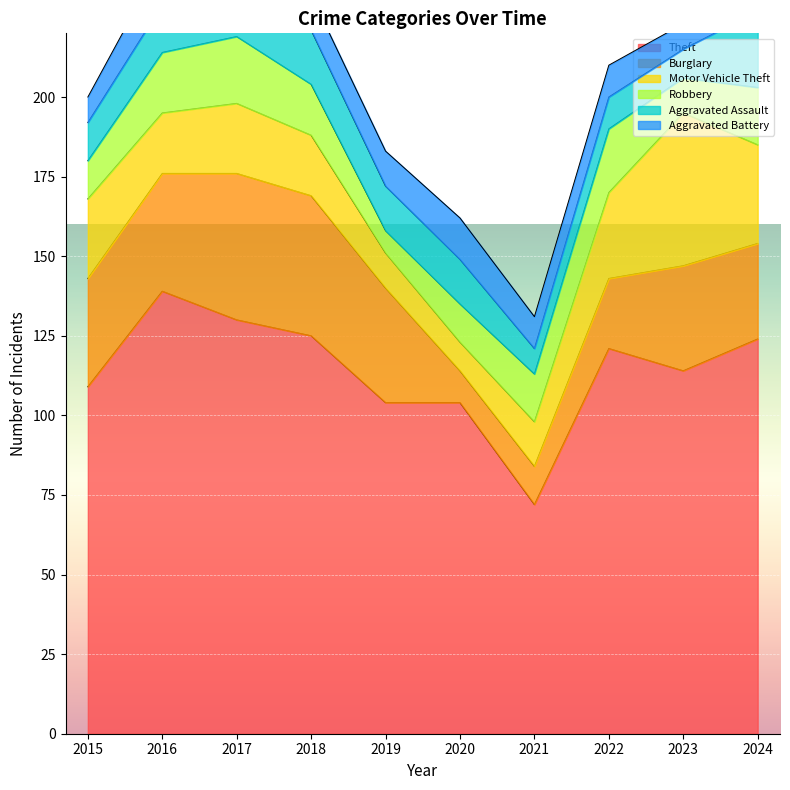

Which series has the widest spread of values?

Theft